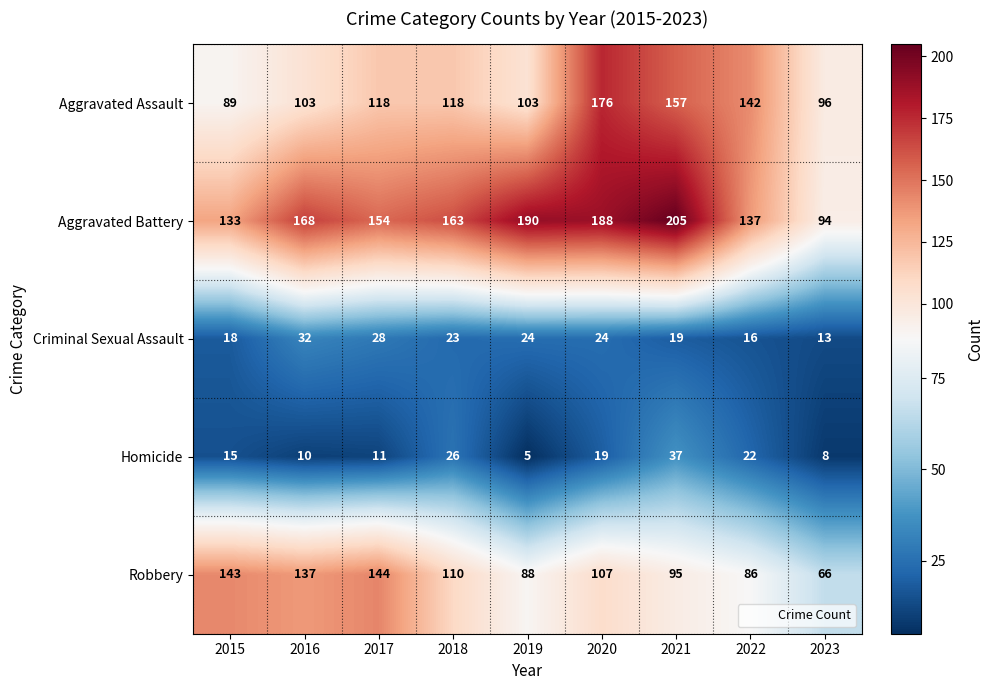

Count the number of categories in the chart.

9